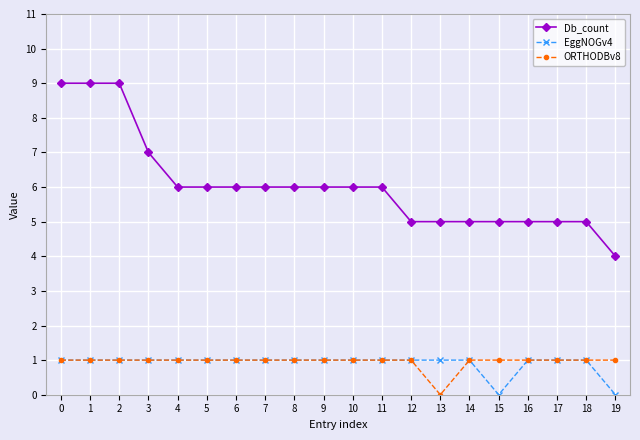

How many lines are shown in the chart?

3